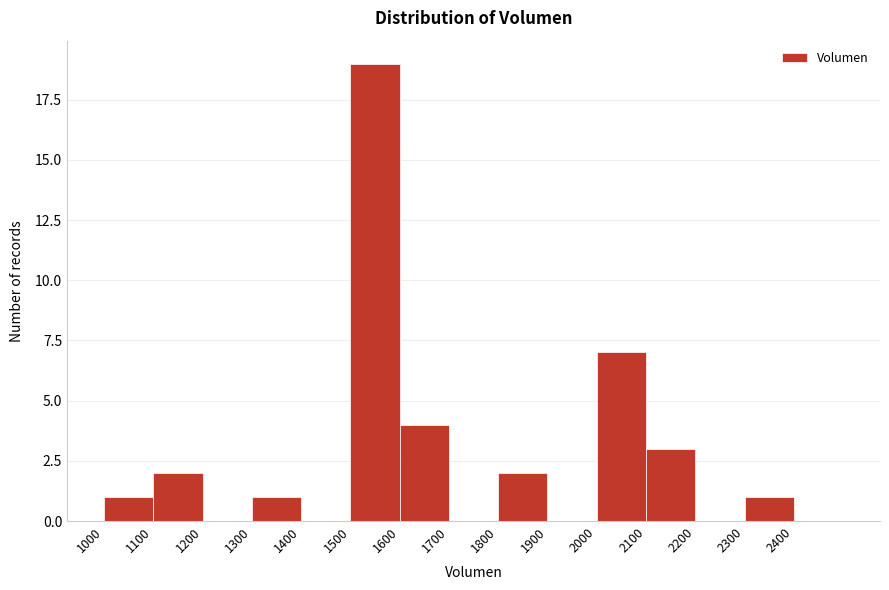

How tall is the bar that spans 2100 to 2200 on the x-axis? The values are not printed on the chart, so give them approximately, as read against the axis.

3